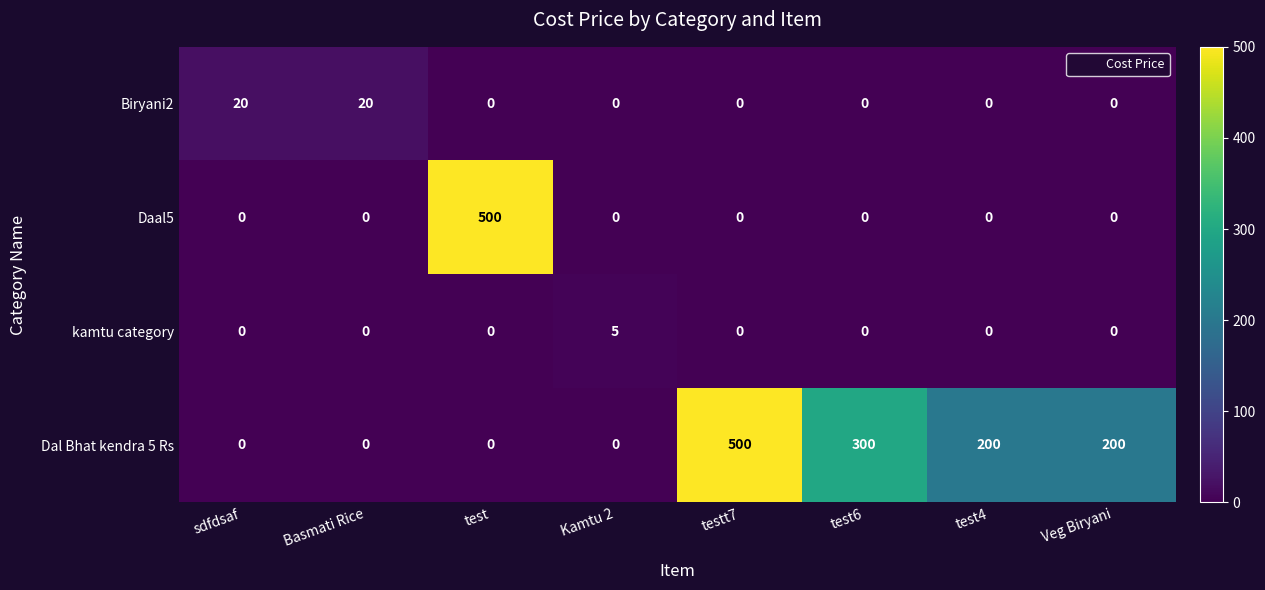

What is the difference between the maximum and minimum values in the Dal Bhat kendra 5 Rs series?

500